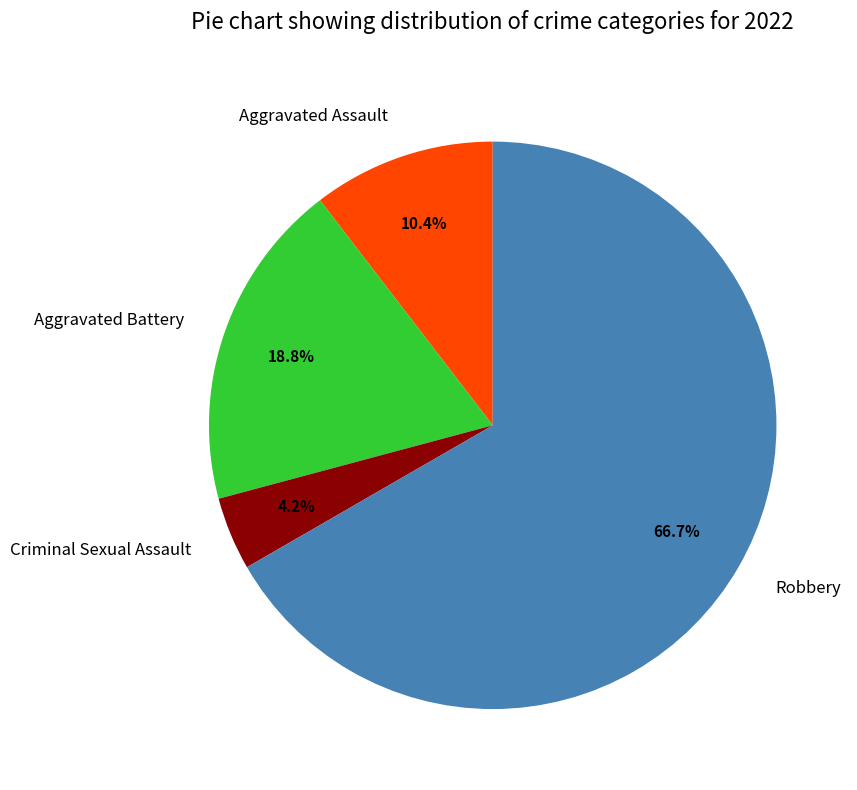

Does Robbery account for over 50% of the chart?

Yes